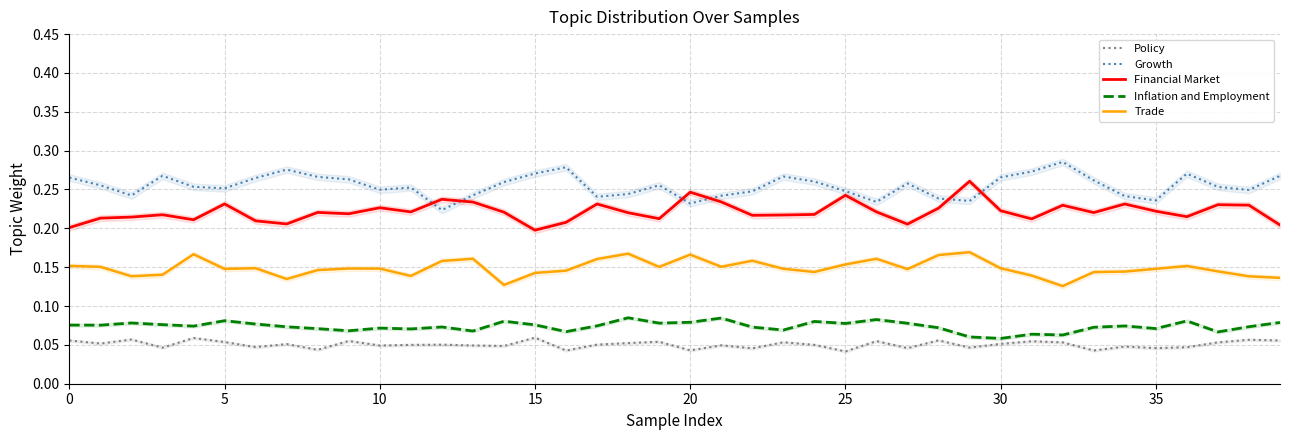

How many data points does each series have?

40